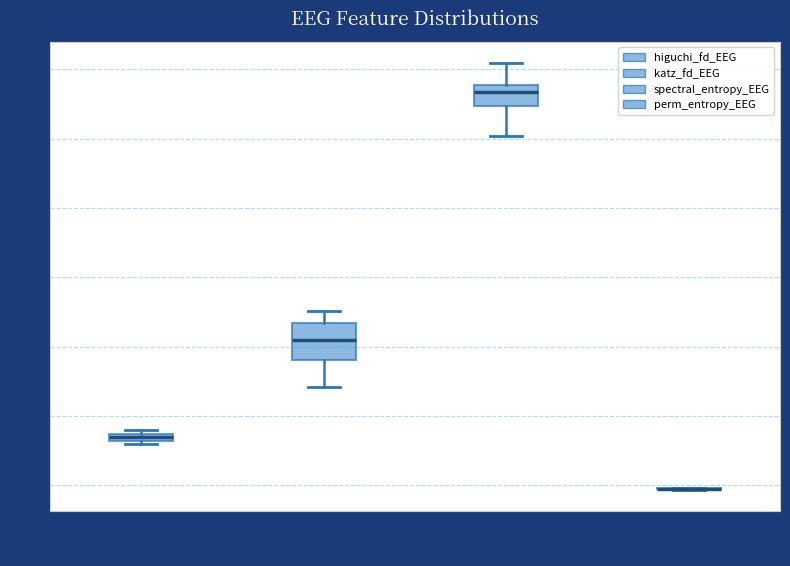

Which box is the tallest, from its lower edge to its upper edge?

katz_fd_EEG